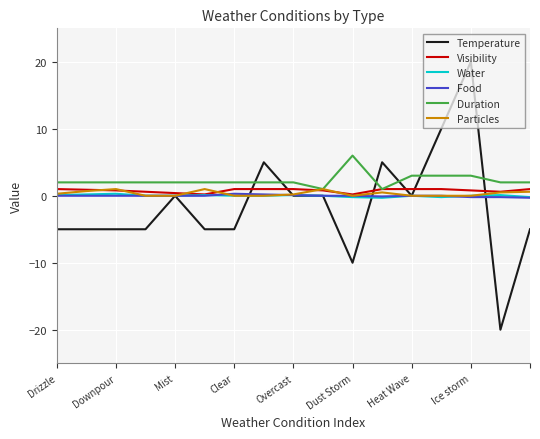

What is the sum of all Temperature values?

-25.0